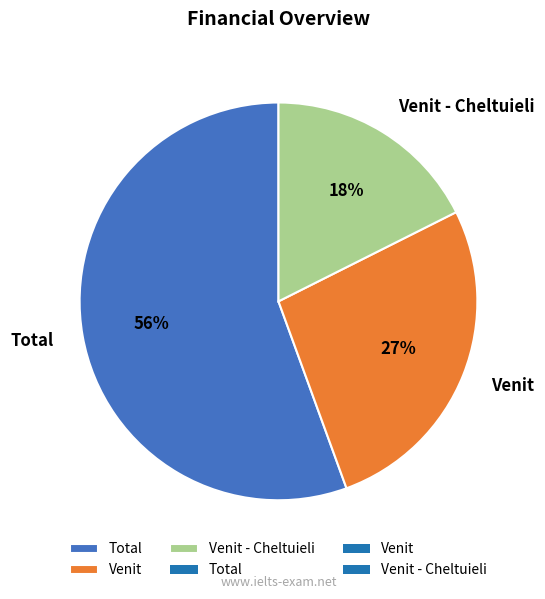

How many slices are in this pie chart?

3